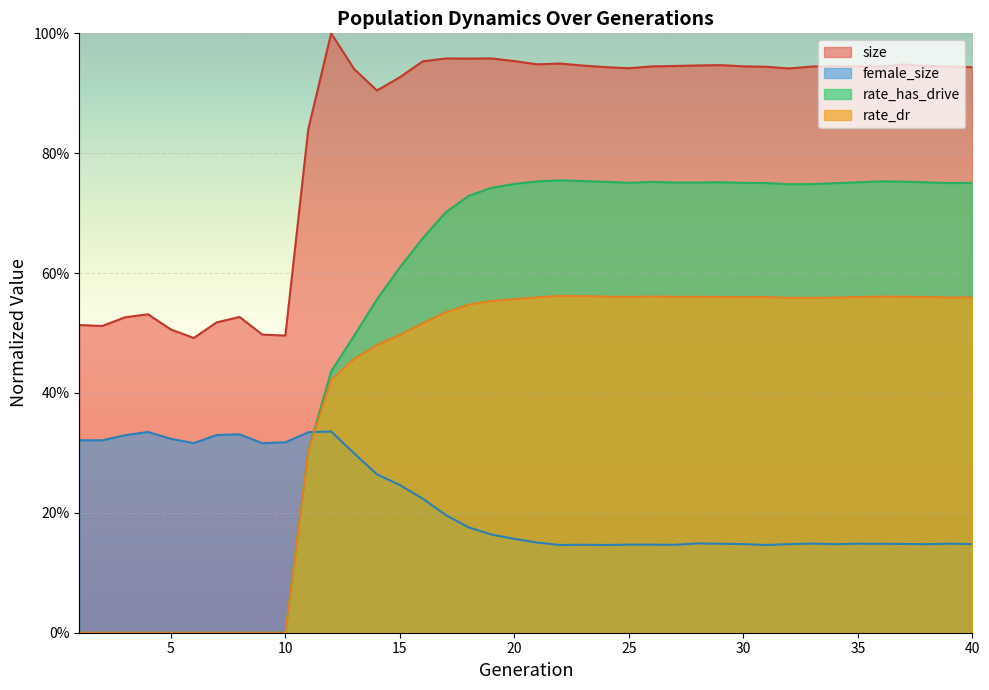

Reading left to right, list all the values displayed in this chart.

size: 1=0.5	2=0.5	3=0.5	4=0.5	5=0.5	6=0.5	7=0.5	8=0.5	9=0.5	10=0.5	11=0.8	12=1.0	13=0.9	14=0.9	15=0.9	16=1.0	17=1.0	18=1.0	19=1.0	20=1.0	21=0.9	22=0.9	23=0.9	24=0.9	25=0.9	26=0.9	27=0.9	28=0.9	29=0.9	30=0.9	31=0.9	32=0.9	33=0.9	34=0.9	35=0.9	36=0.9	37=0.9	38=0.9	39=0.9	40=0.9
female_size: 1=0.3	2=0.3	3=0.3	4=0.3	5=0.3	6=0.3	7=0.3	8=0.3	9=0.3	10=0.3	11=0.3	12=0.3	13=0.3	14=0.3	15=0.2	16=0.2	17=0.2	18=0.2	19=0.2	20=0.2	21=0.2	22=0.1	23=0.1	24=0.1	25=0.1	26=0.1	27=0.1	28=0.1	29=0.1	30=0.1	31=0.1	32=0.1	33=0.1	34=0.1	35=0.1	36=0.1	37=0.1	38=0.1	39=0.1	40=0.1
rate_has_drive: 1=0.0	2=0.0	3=0.0	4=0.0	5=0.0	6=0.0	7=0.0	8=0.0	9=0.0	10=0.0	11=0.3	12=0.4	13=0.5	14=0.6	15=0.6	16=0.7	17=0.7	18=0.7	19=0.7	20=0.7	21=0.8	22=0.8	23=0.8	24=0.8	25=0.8	26=0.8	27=0.8	28=0.8	29=0.8	30=0.8	31=0.8	32=0.7	33=0.7	34=0.7	35=0.8	36=0.8	37=0.8	38=0.8	39=0.8	40=0.8
rate_dr: 1=0.0	2=0.0	3=0.0	4=0.0	5=0.0	6=0.0	7=0.0	8=0.0	9=0.0	10=0.0	11=0.3	12=0.4	13=0.5	14=0.5	15=0.5	16=0.5	17=0.5	18=0.5	19=0.6	20=0.6	21=0.6	22=0.6	23=0.6	24=0.6	25=0.6	26=0.6	27=0.6	28=0.6	29=0.6	30=0.6	31=0.6	32=0.6	33=0.6	34=0.6	35=0.6	36=0.6	37=0.6	38=0.6	39=0.6	40=0.6